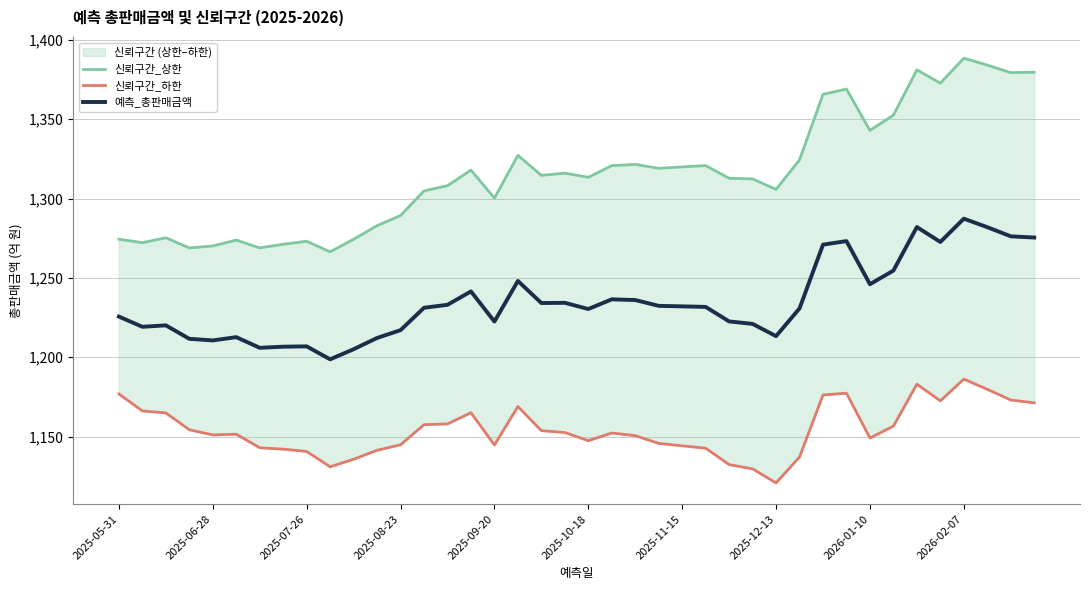

The value of 예측_총판매금액 at 10 is 1205.0. True or false?

True